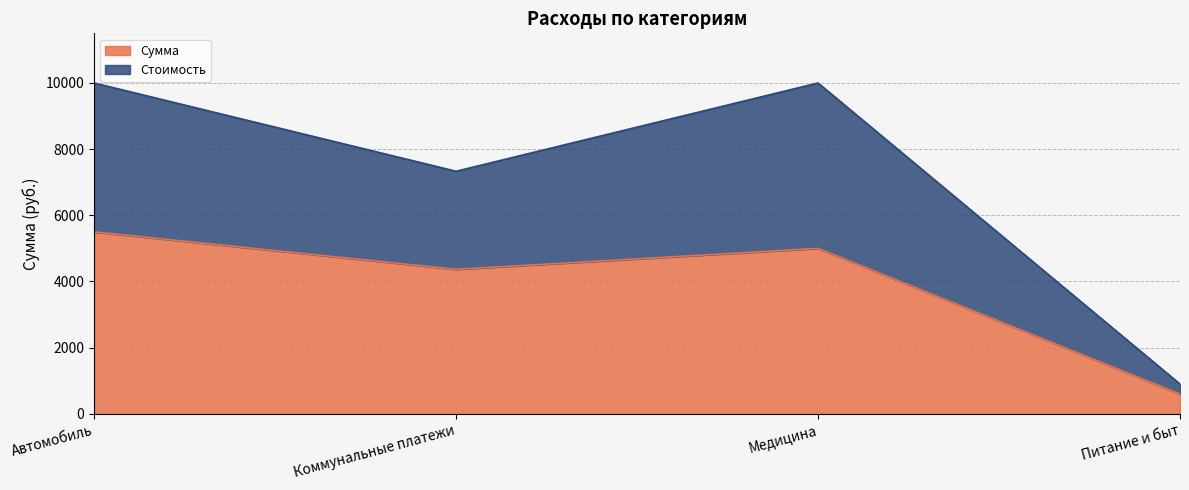

How many interior local peaks does the Стоимость series have?

1